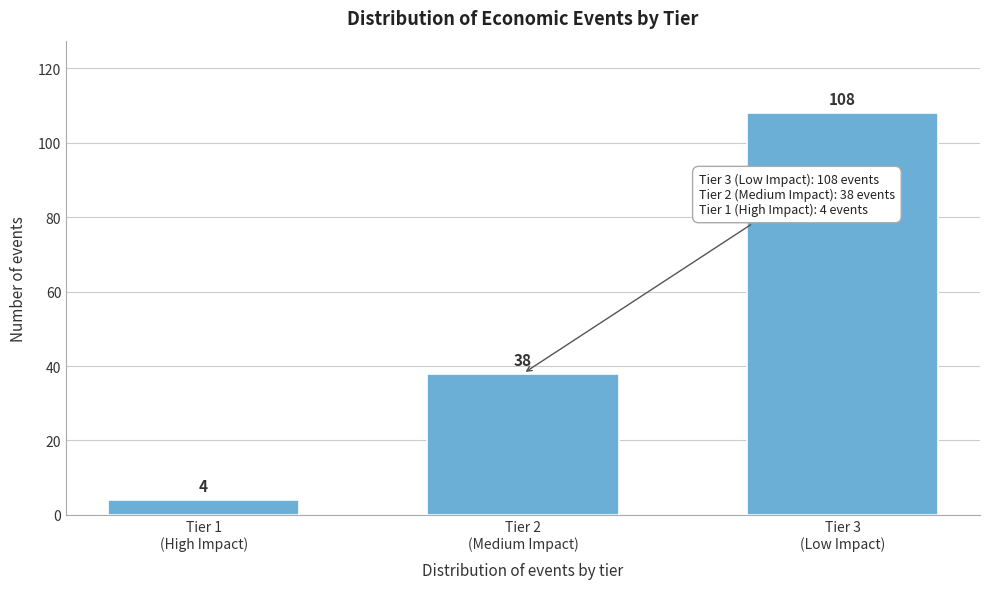

Reading left to right, list all the values displayed in this chart.

4	38	108